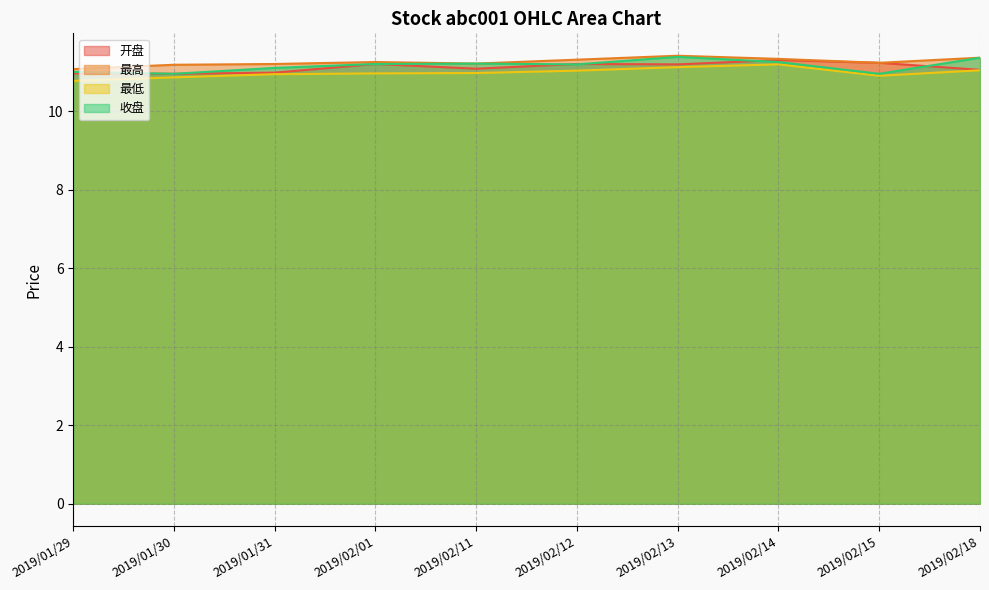

Reading left to right, transcribe all the data shown in this chart.

开盘: 2019/01/29=11.0	2019/01/30=10.9	2019/01/31=11.0	2019/02/01=11.2	2019/02/11=11.1	2019/02/12=11.2	2019/02/13=11.2	2019/02/14=11.3	2019/02/15=11.2	2019/02/18=11.1
最高: 2019/01/29=11.1	2019/01/30=11.2	2019/01/31=11.2	2019/02/01=11.2	2019/02/11=11.2	2019/02/12=11.3	2019/02/13=11.4	2019/02/14=11.3	2019/02/15=11.2	2019/02/18=11.4
最低: 2019/01/29=10.8	2019/01/30=10.9	2019/01/31=10.9	2019/02/01=11.0	2019/02/11=11.0	2019/02/12=11.0	2019/02/13=11.1	2019/02/14=11.2	2019/02/15=10.9	2019/02/18=11.0
收盘: 2019/01/29=11.0	2019/01/30=10.9	2019/01/31=11.1	2019/02/01=11.2	2019/02/11=11.2	2019/02/12=11.2	2019/02/13=11.4	2019/02/14=11.2	2019/02/15=10.9	2019/02/18=11.4